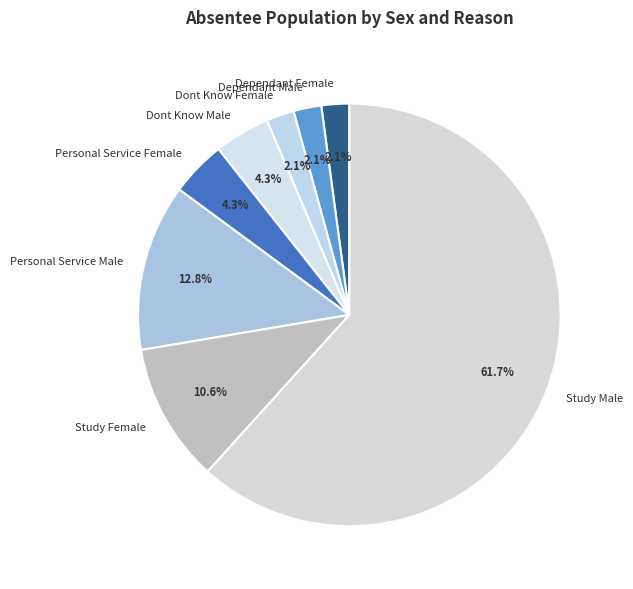

To the nearest percent, what is the difference between the largest and smallest slice percentages?

60%